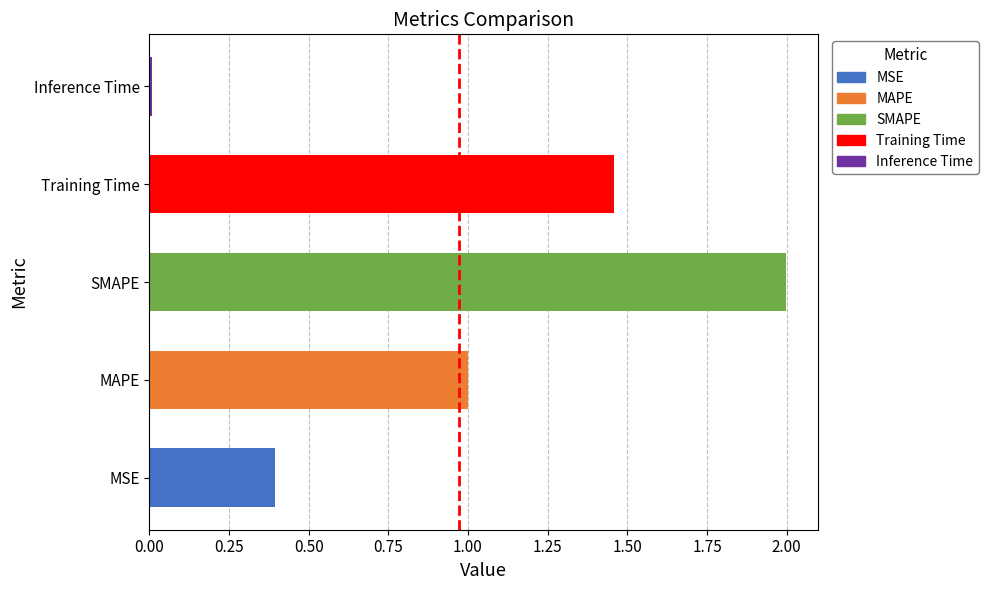

Which category has the lowest value across all series?

Inference Time